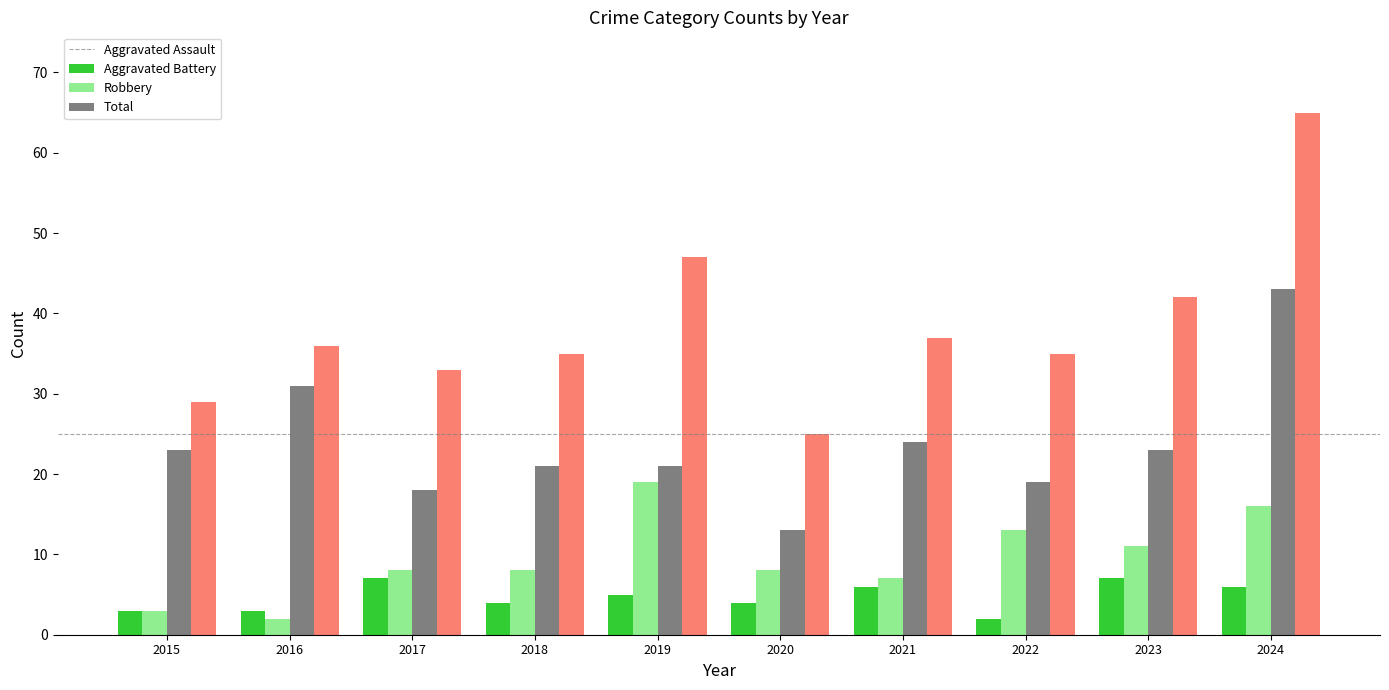

Is the value of Total at 2023 greater than the value of Aggravated Assault at 2022?

Yes